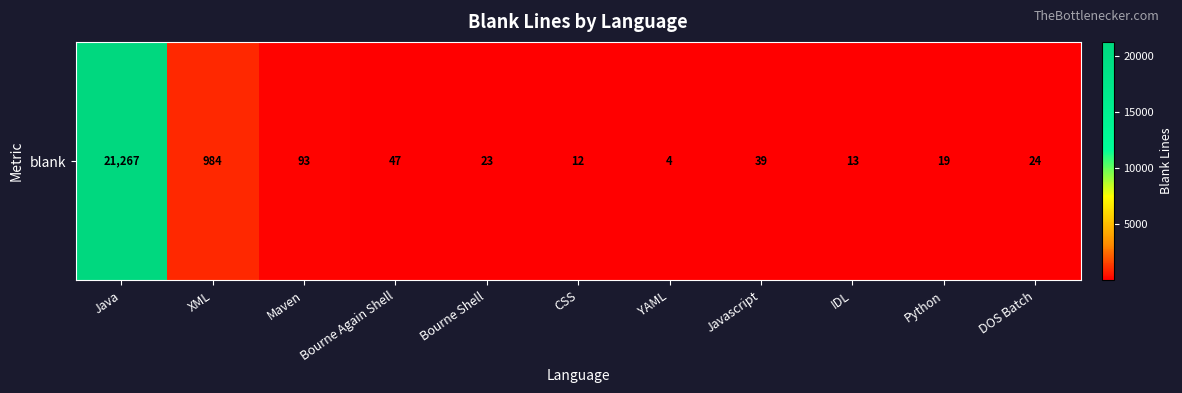

Which has a higher value, Javascript or Maven?

Maven